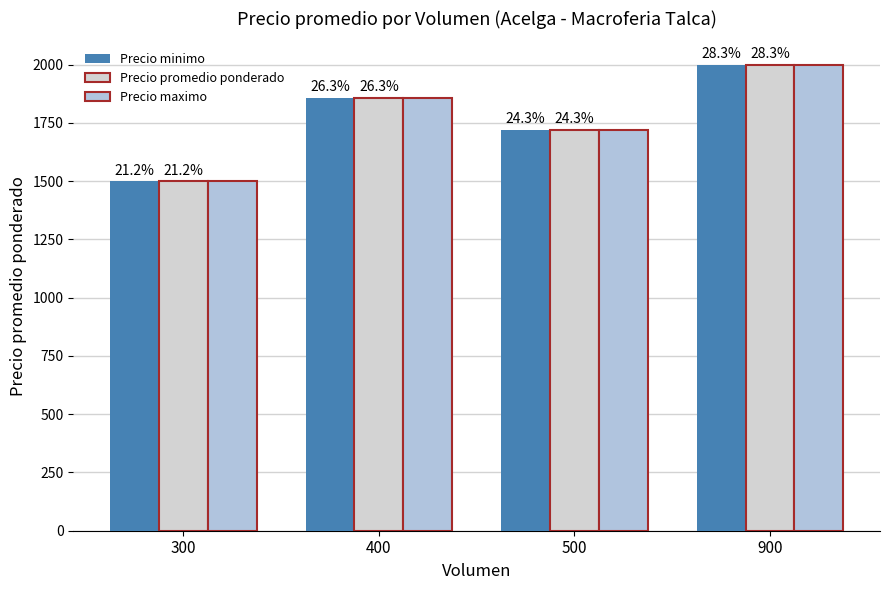

Reading left to right, what are all the values shown in this chart?

Precio minimo: 300=1500	400=1859	500=1720	900=2000
Precio promedio ponderado: 300=1500	400=1859	500=1720	900=2000
Precio maximo: 300=1500	400=1859	500=1720	900=2000